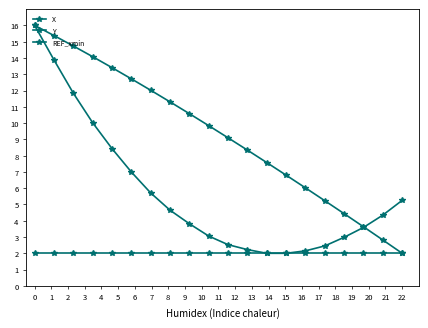

True or false: Y has more than 1 points higher than both neighbors.

False